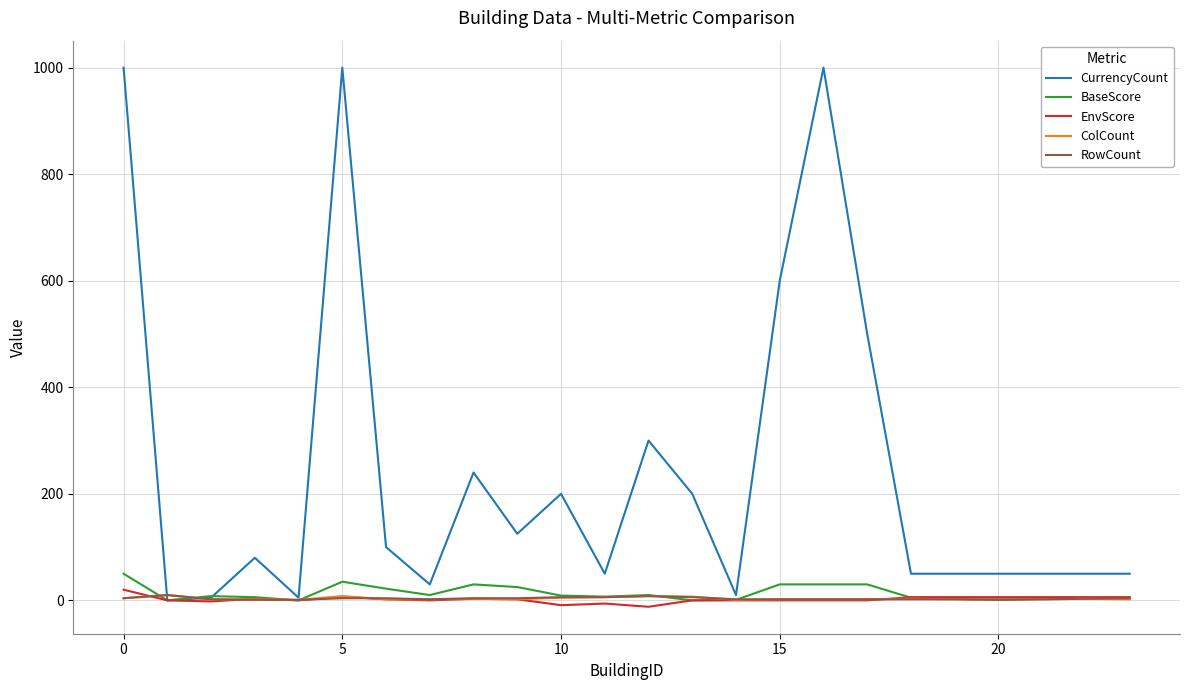

Which series has the largest total across all categories?

CurrencyCount